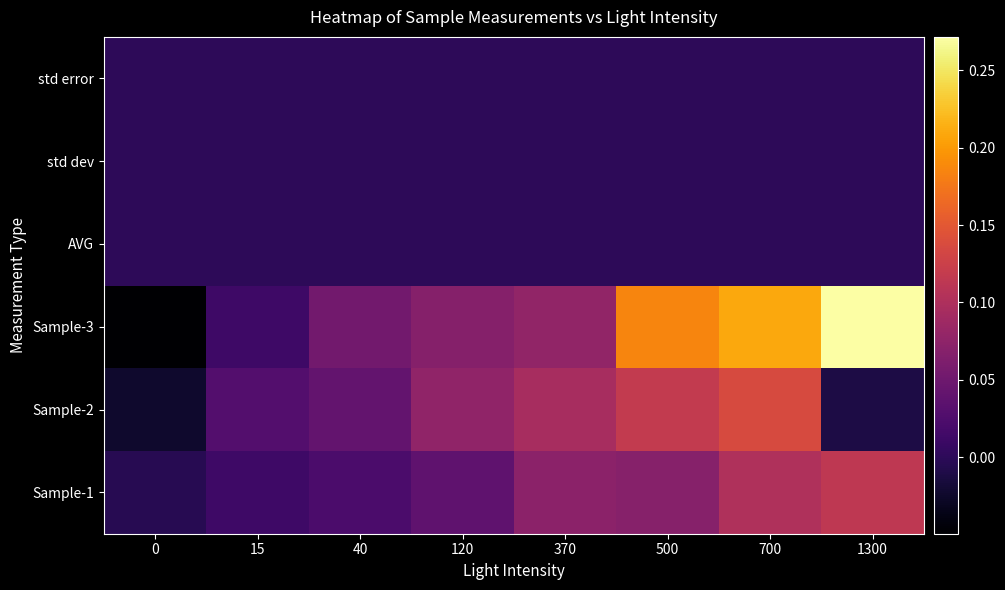

Which series has the widest spread of values?

Sample-3